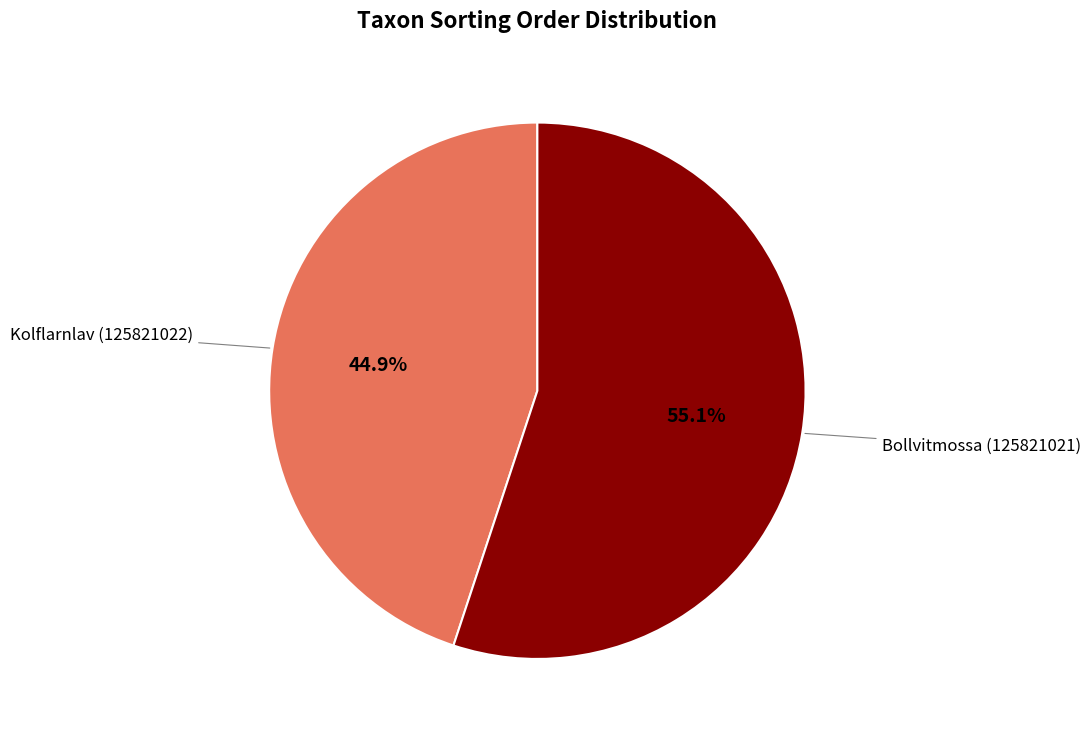

Approximately how many times larger is the value at Kolflarnlav (125821022) compared to Bollvitmossa (125821021)?

0.8